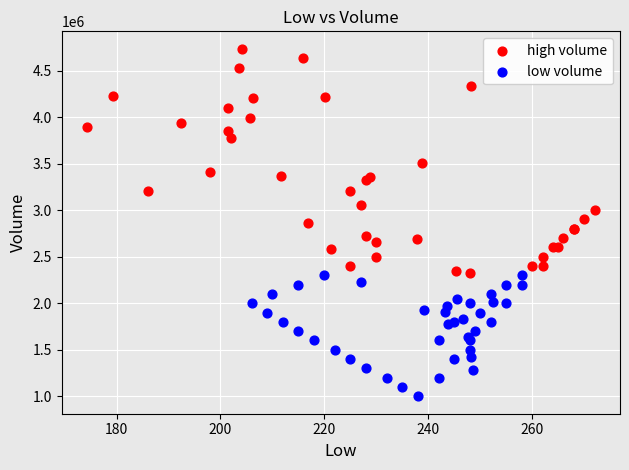

Which series contains the highest Y value?

high volume